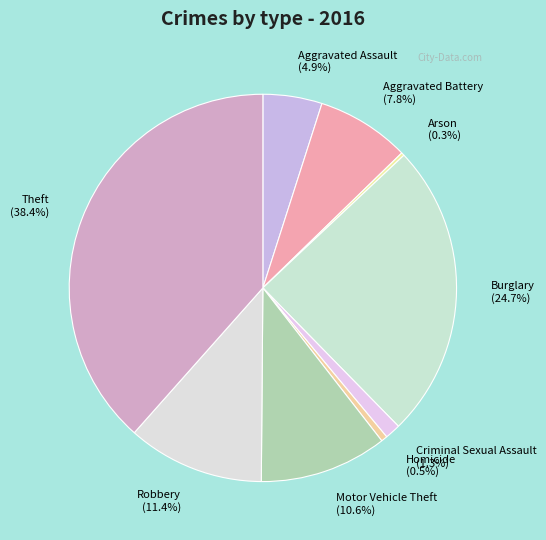

Between Burglary and Criminal Sexual Assault, which is larger?

Burglary